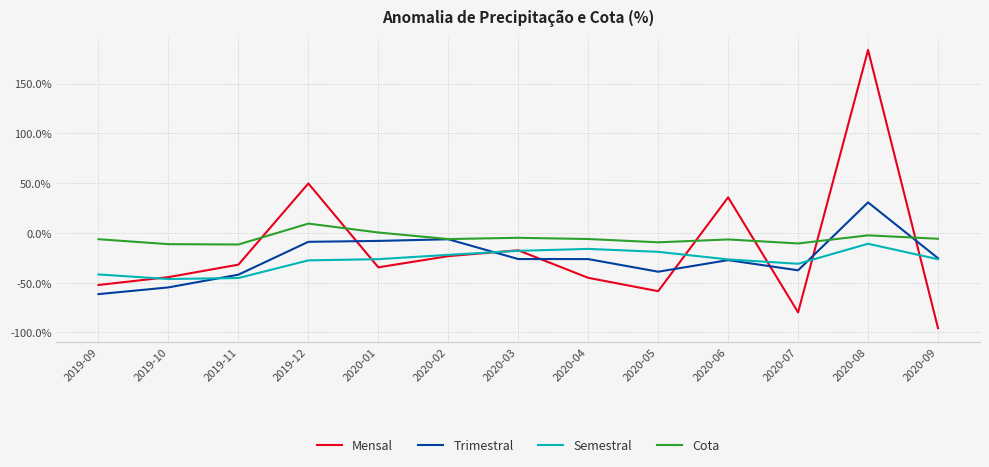

The Trimestral series shows -6.4 at 2020-02. True or false?

True